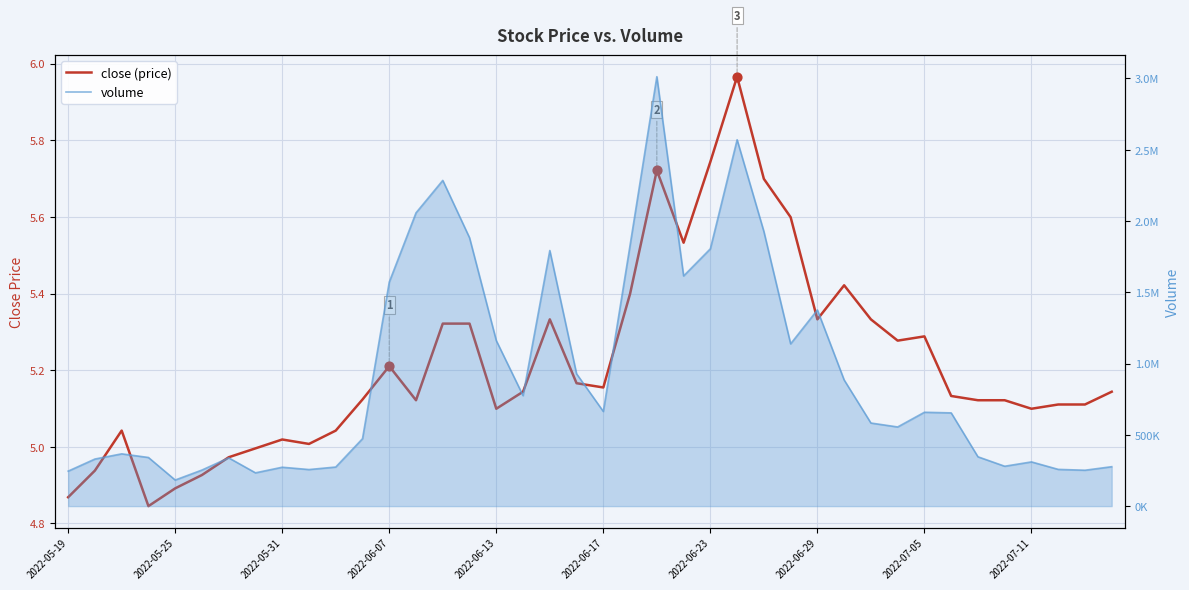

At which category is the sum across all series the highest?

22